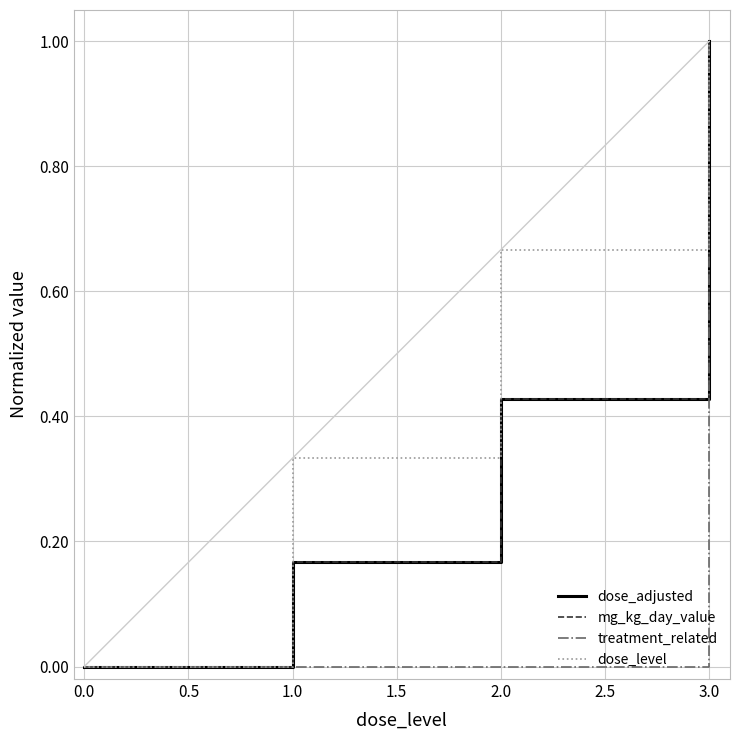

Does the chart have visible grid lines?

Yes